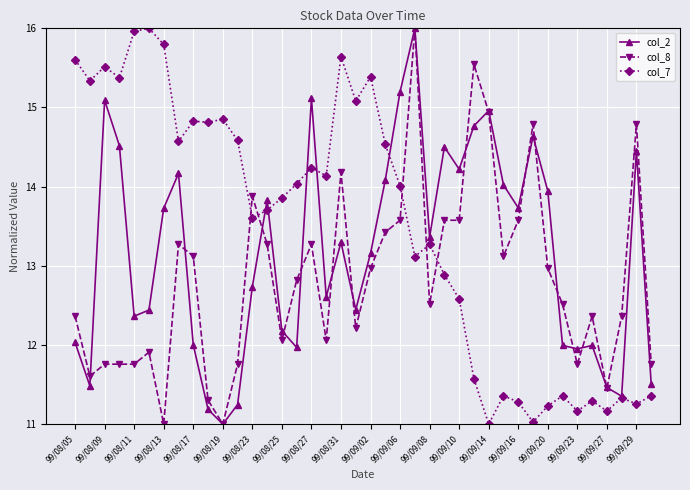

How many data points in col_8 are above 12?

28